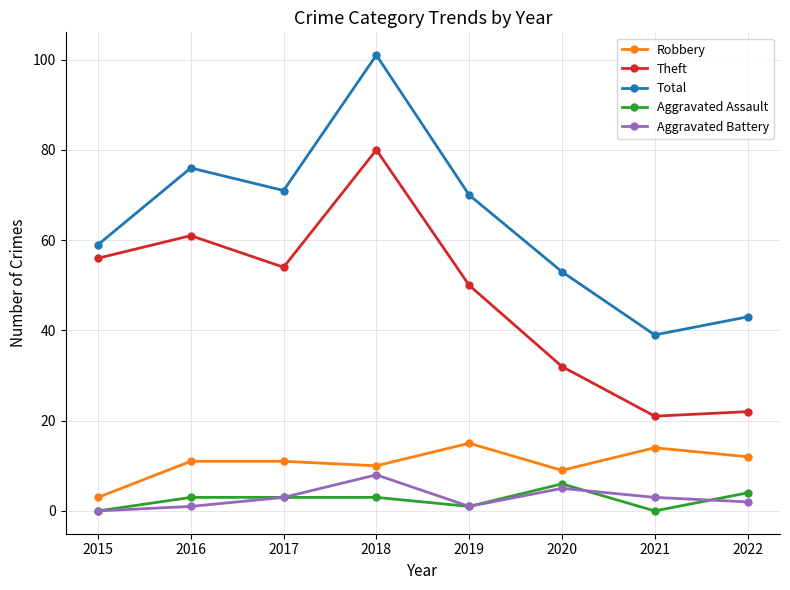

Reading right to left, list all the values displayed in this chart.

Robbery: 12	14	9	15	10	11	11	3
Theft: 22	21	32	50	80	54	61	56
Total: 43	39	53	70	101	71	76	59
Aggravated Assault: 4	0	6	1	3	3	3	0
Aggravated Battery: 2	3	5	1	8	3	1	0